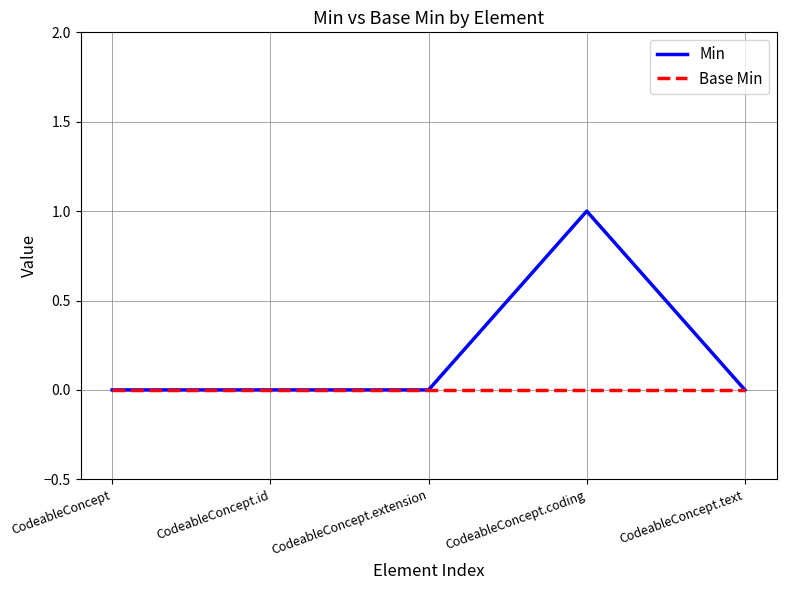

At which label does Min reach its peak?

CodeableConcept.coding